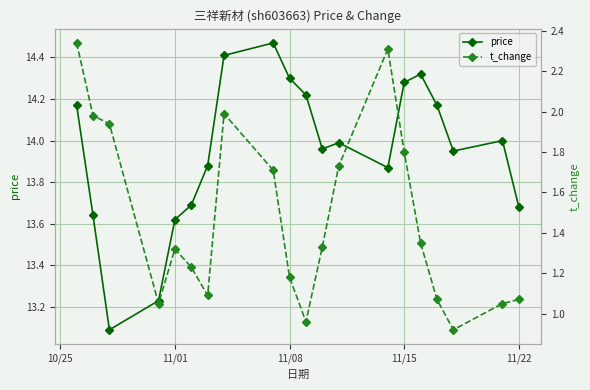

True or false: price and t_change intersect in this chart.

False